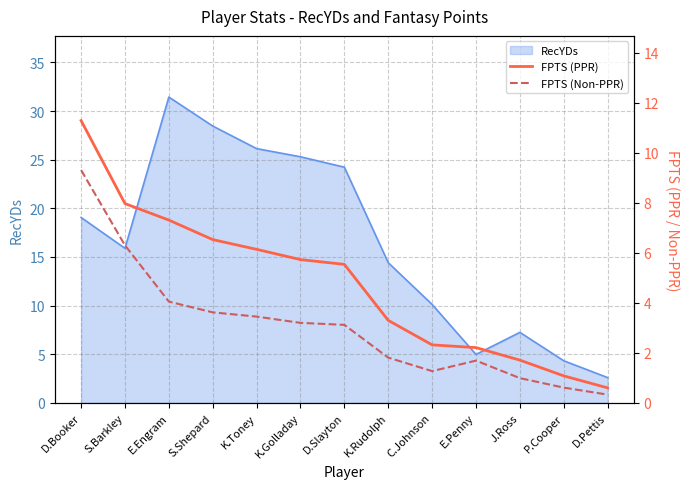

At which label is RecYDs closest to 17?

S.Barkley